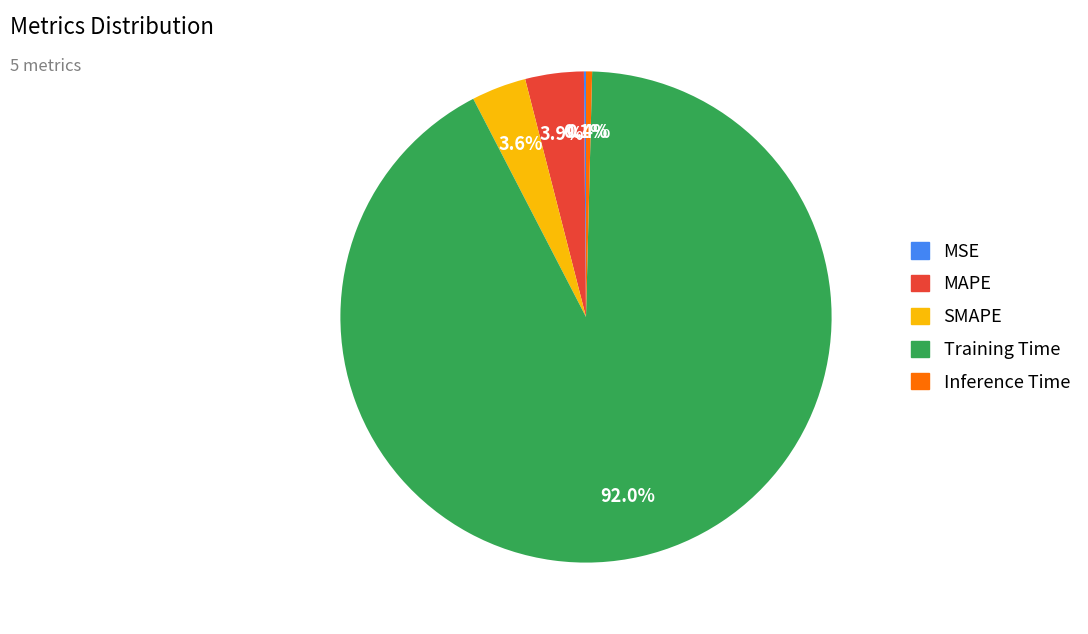

What percentage do MAPE and SMAPE together represent?

7.5%